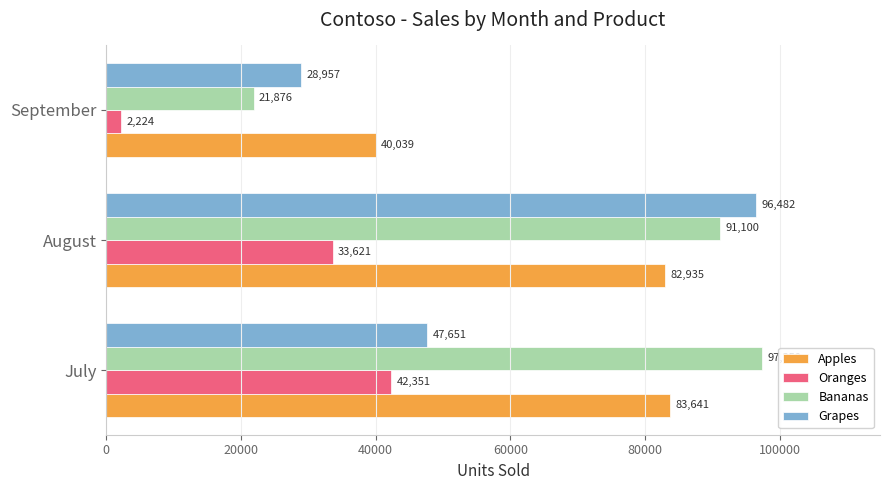

List the series in order of their peak value, highest first.

Bananas, Grapes, Apples, Oranges